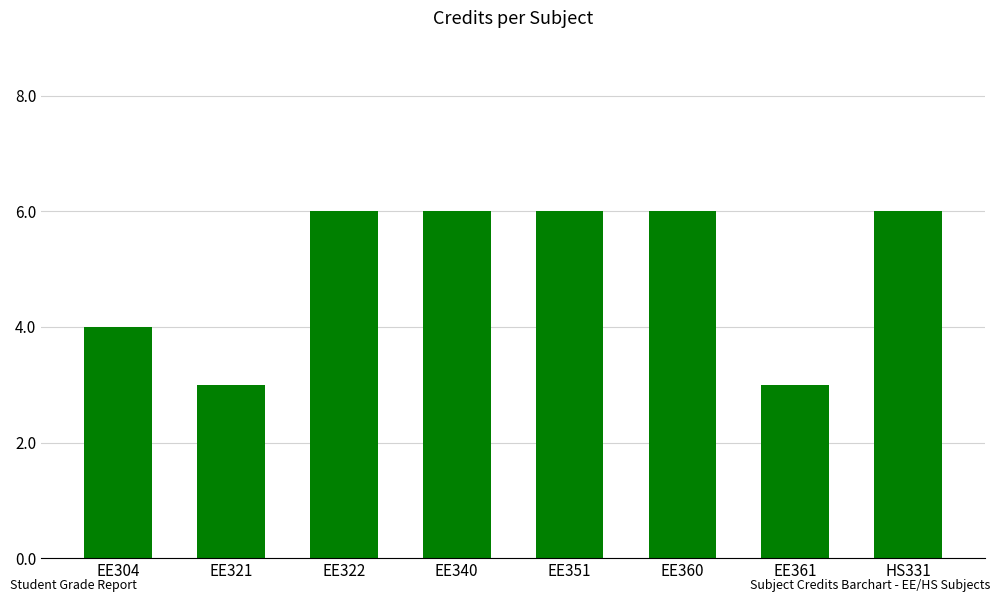

What is the label of the 6th bar from the left?

EE360